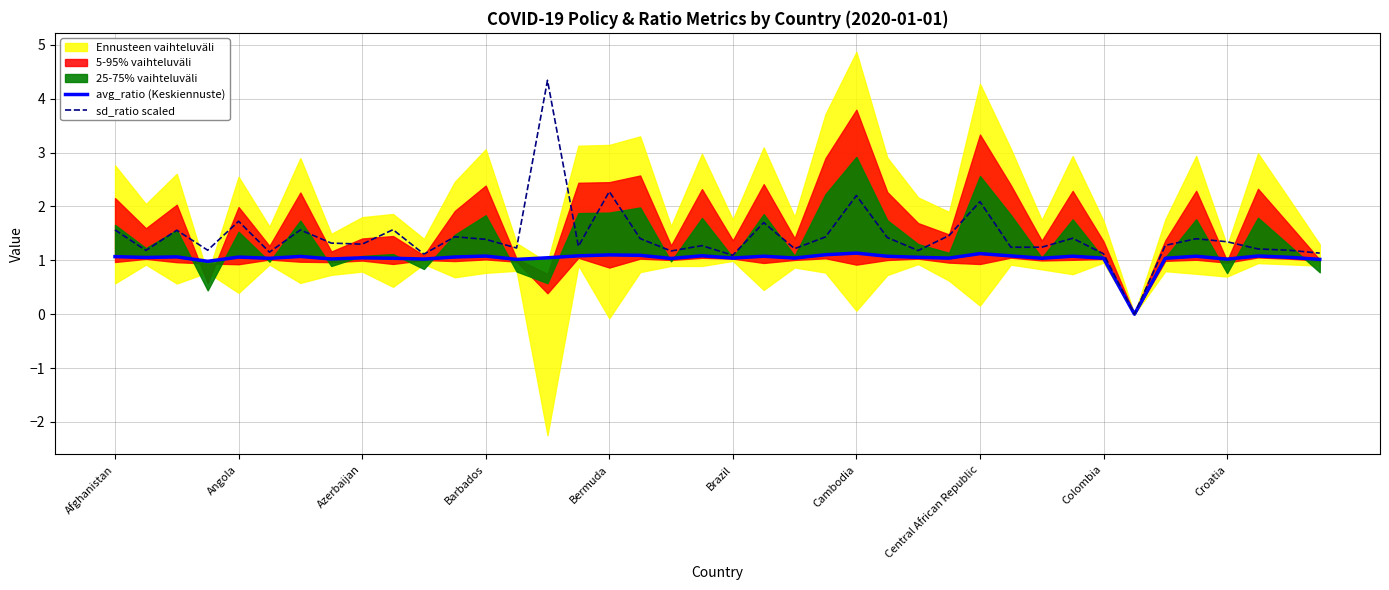

The sd_ratio scaled series shows 1.1 at Brazil. True or false?

True